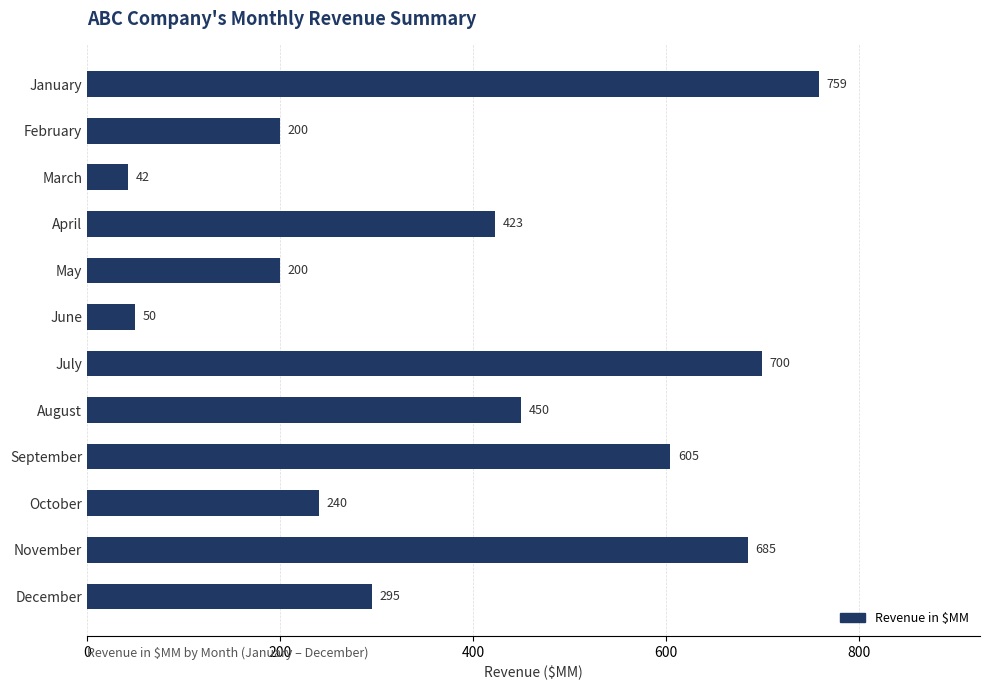

True or false: the data shows 295 at December.

True